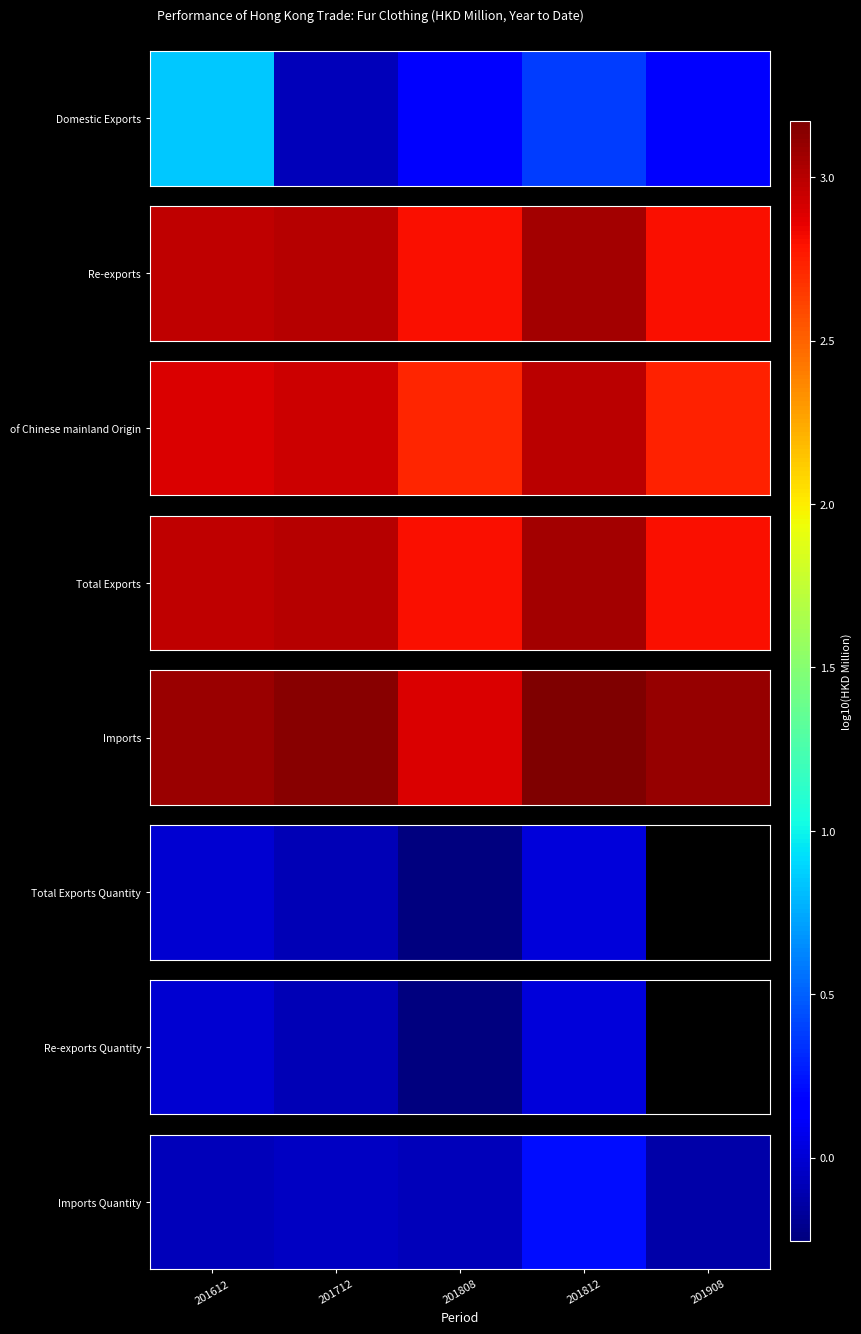

Between 201612 and 201812, which is larger?

201812